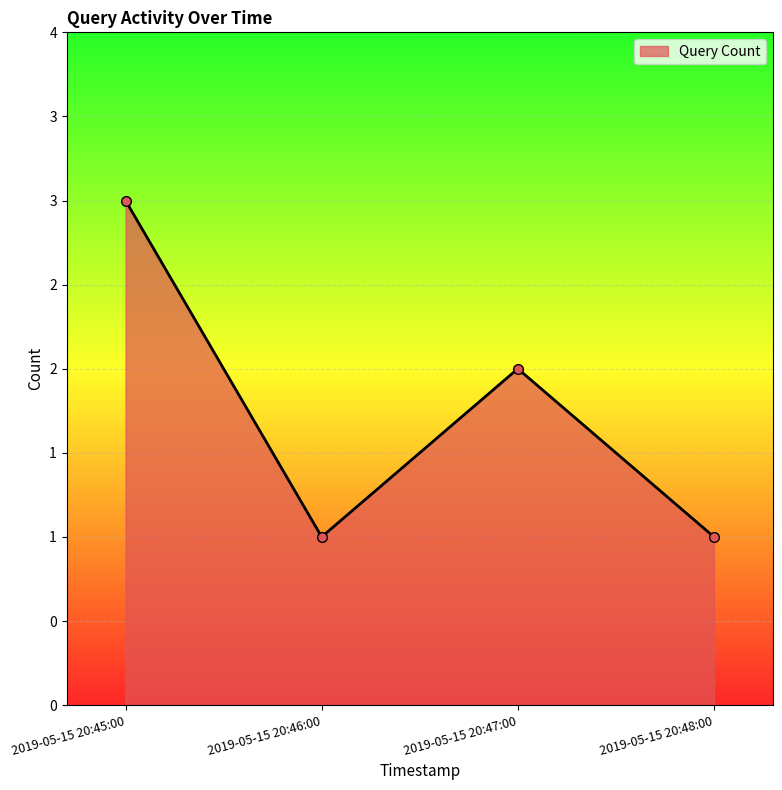

Does the chart have visible grid lines?

Yes